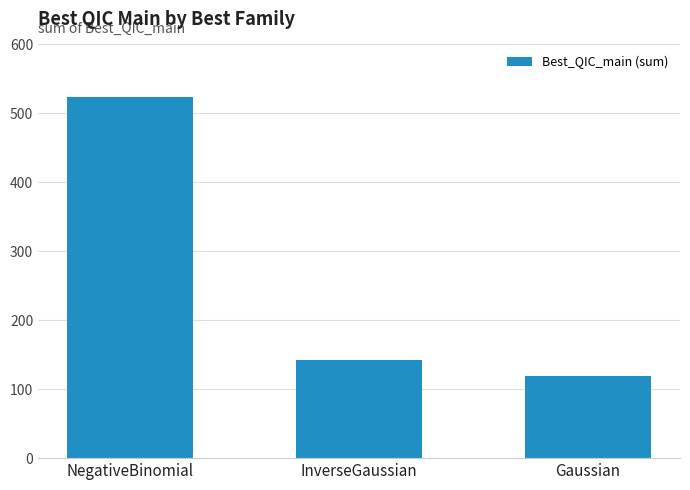

The value at InverseGaussian is 38.0. True or false?

False